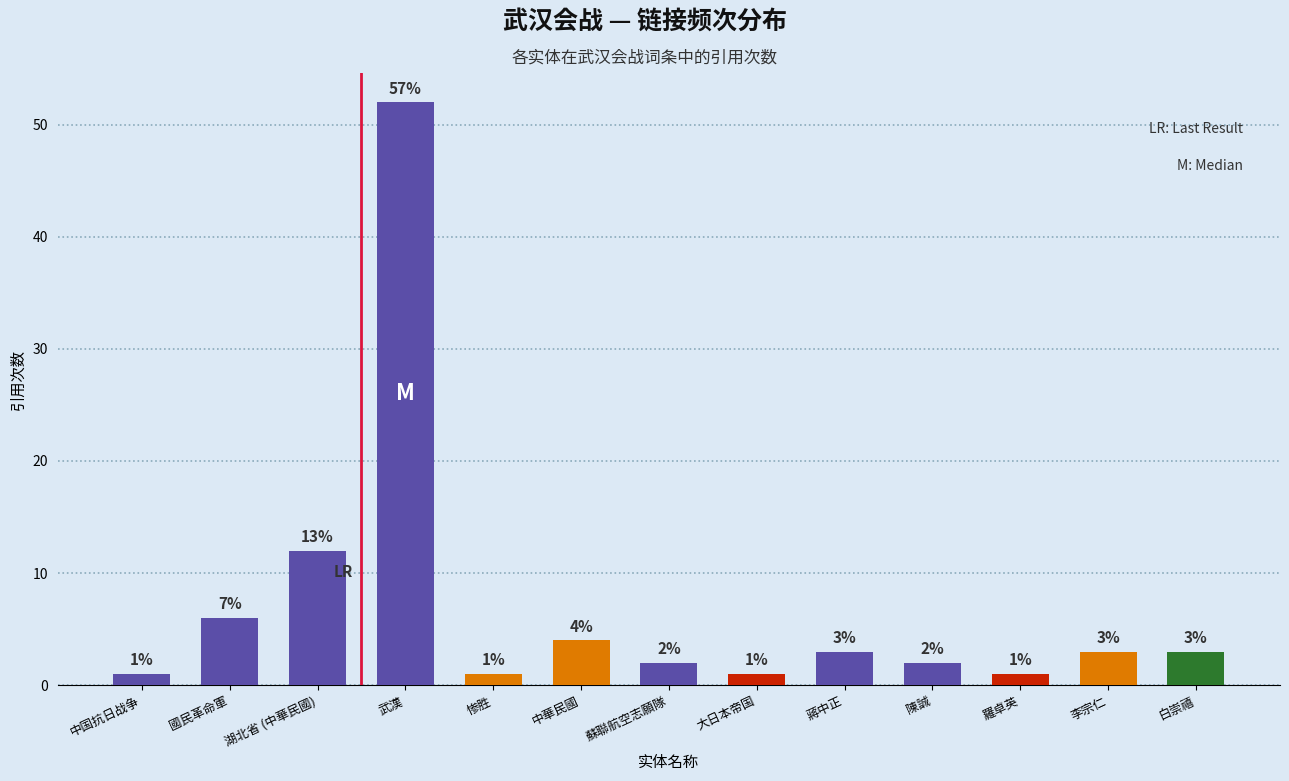

The value at 羅卓英 is 1. True or false?

True